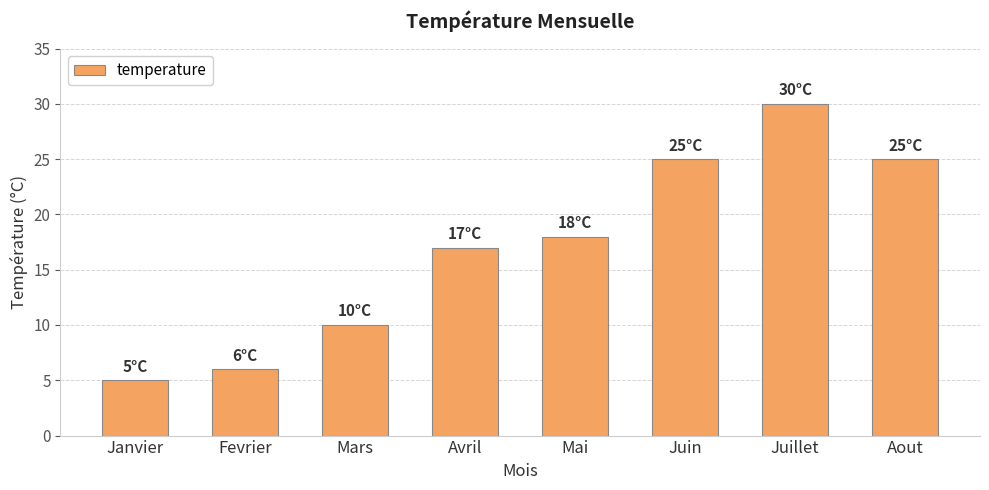

What is the difference between the values at Mai and Mars?

8